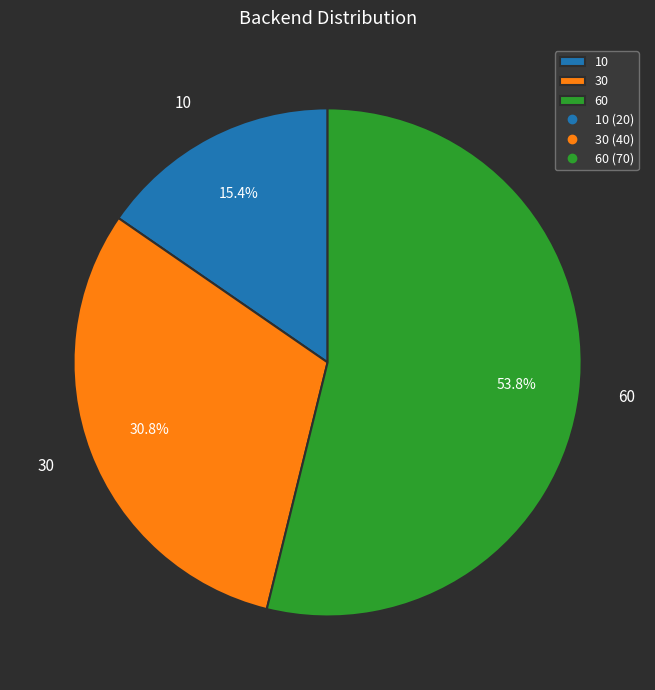

The 30 slice represents 43% of the pie. True or false?

False